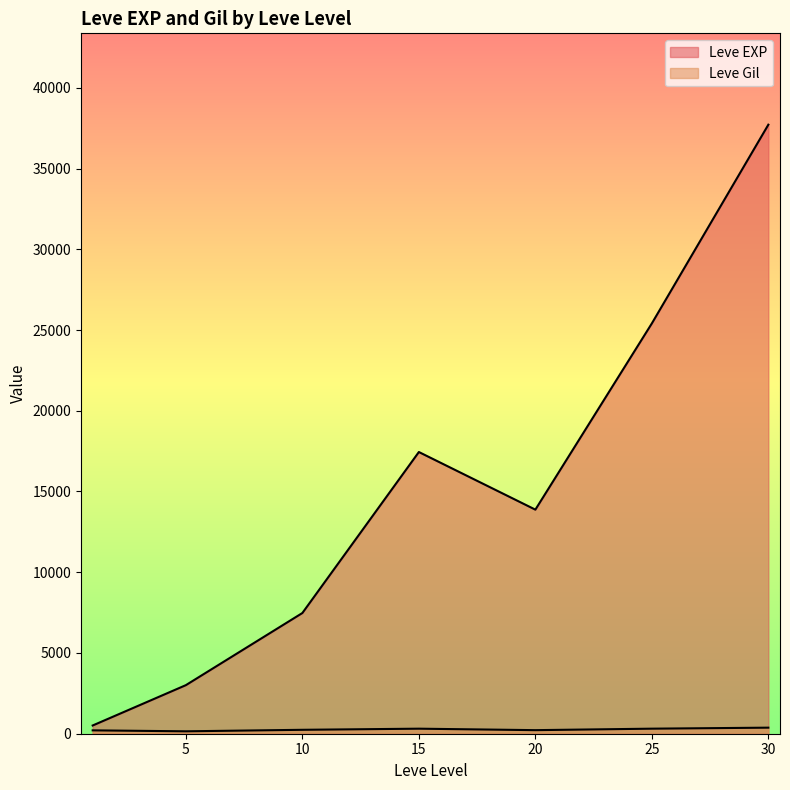

How many lines are shown in the chart?

2